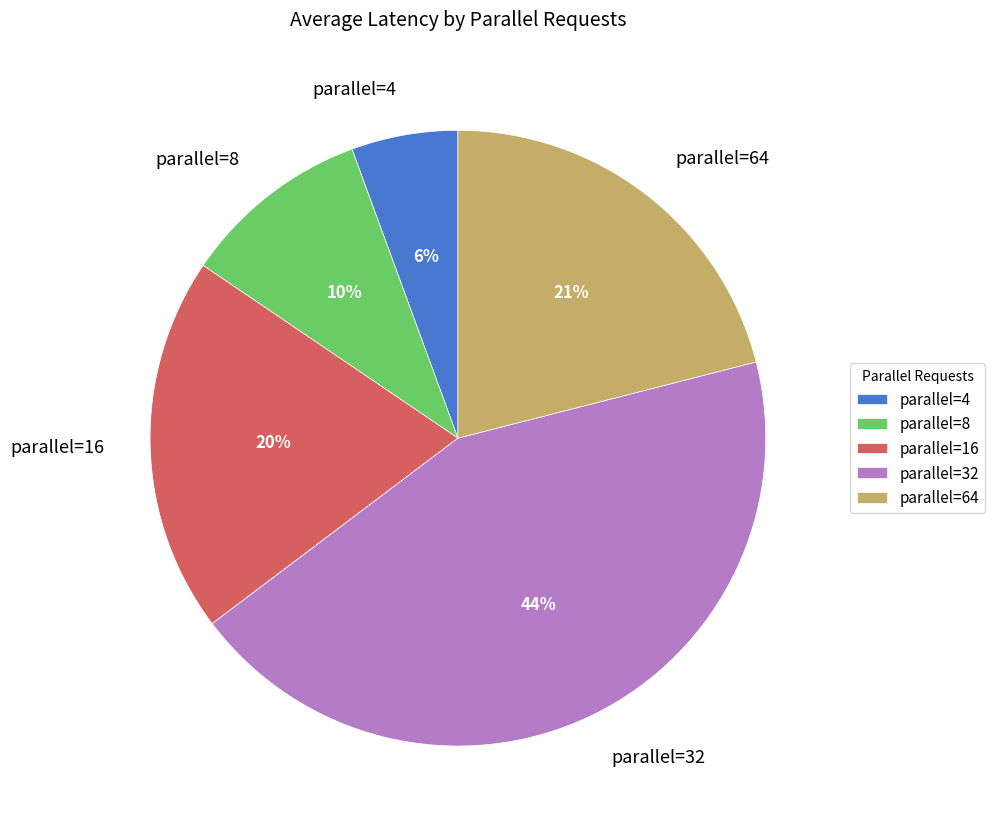

Do parallel=8 and parallel=32 together represent more than half of the pie?

Yes